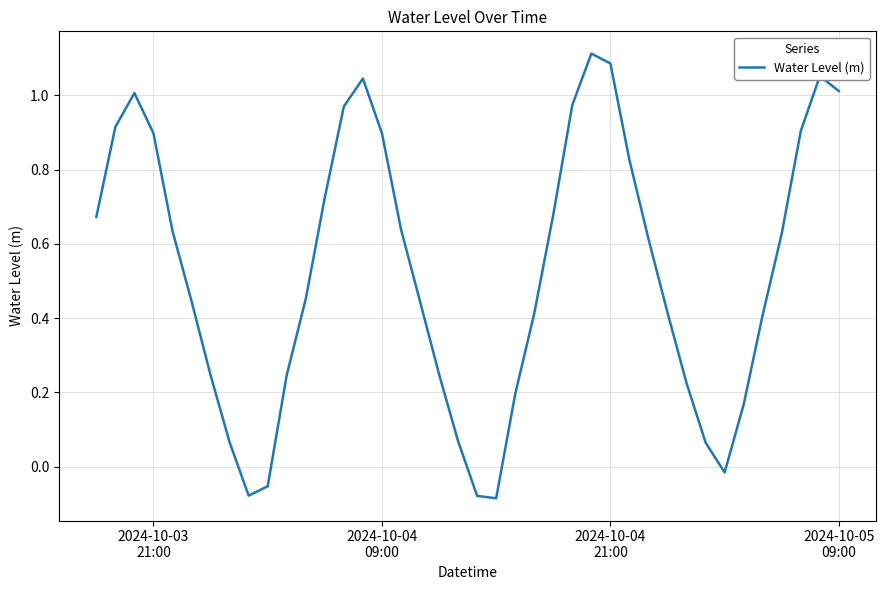

How many negative values are there?

5